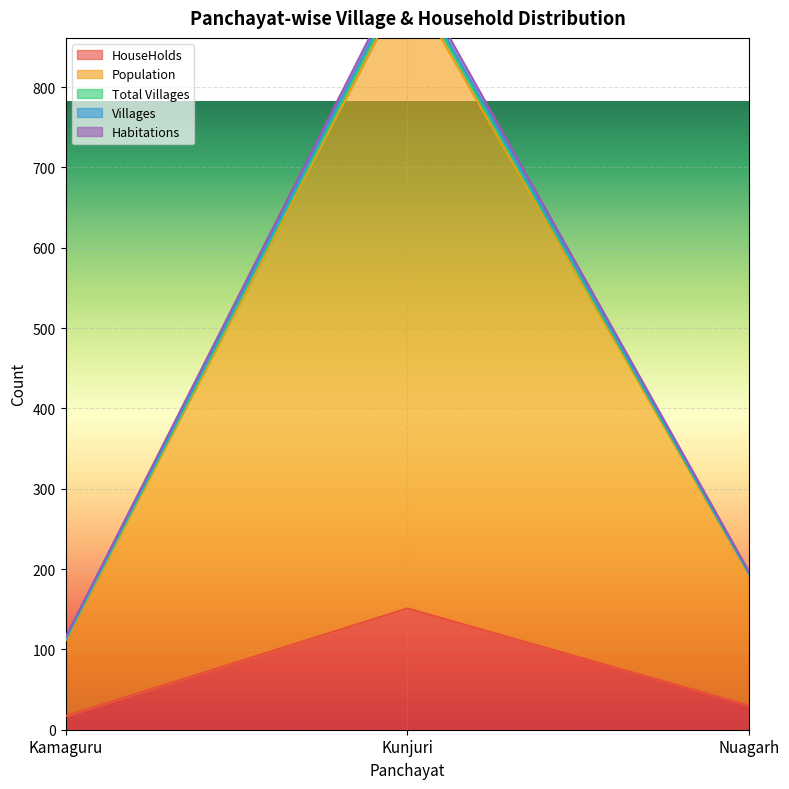

What is the value of the Habitations point at the 2nd from the left?

941